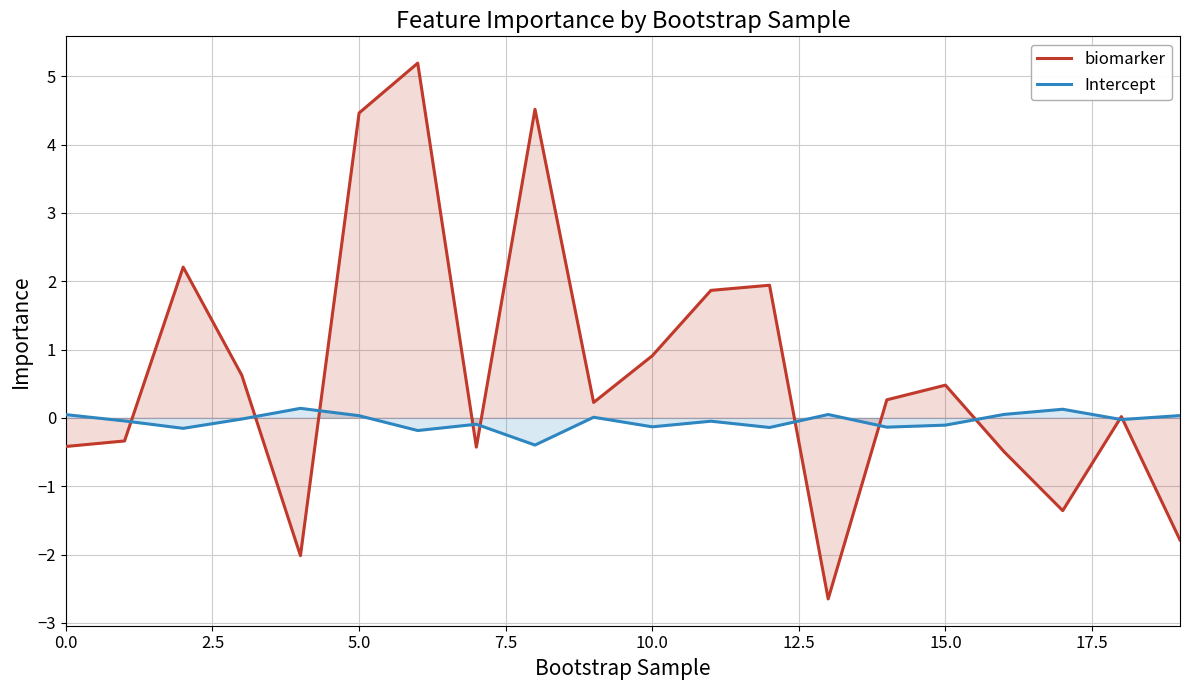

What are all the series names shown in the legend?

biomarker, Intercept